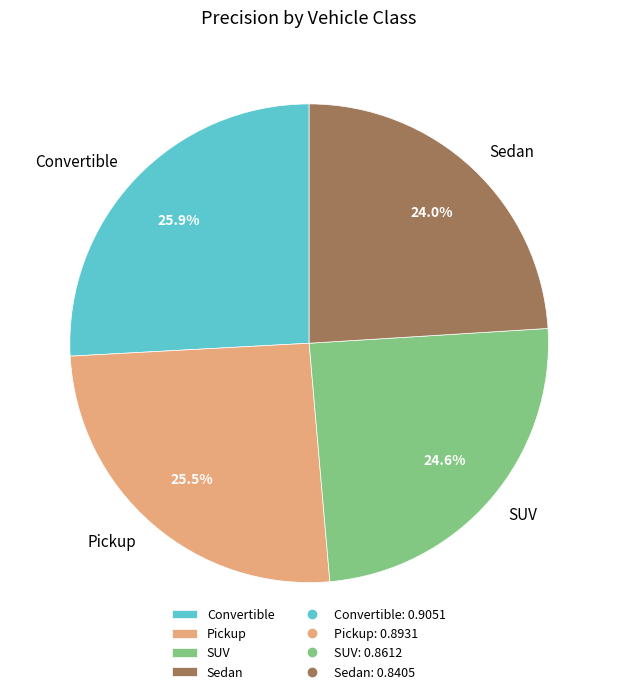

How much of the chart is everything except Sedan?

76.0%